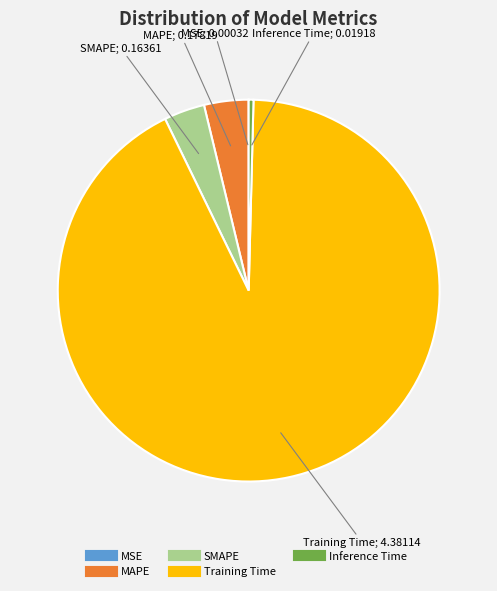

Is it true that SMAPE is 3% of the pie?

True